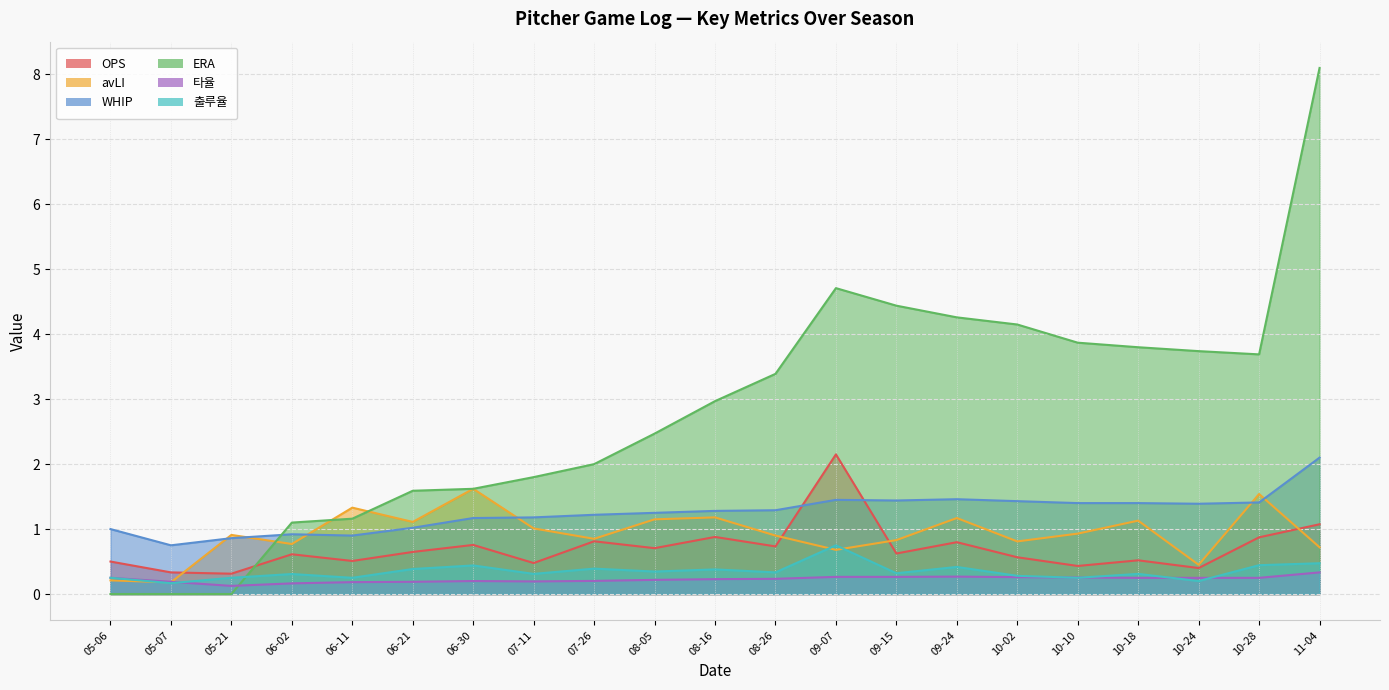

How many lines are shown in the chart?

6